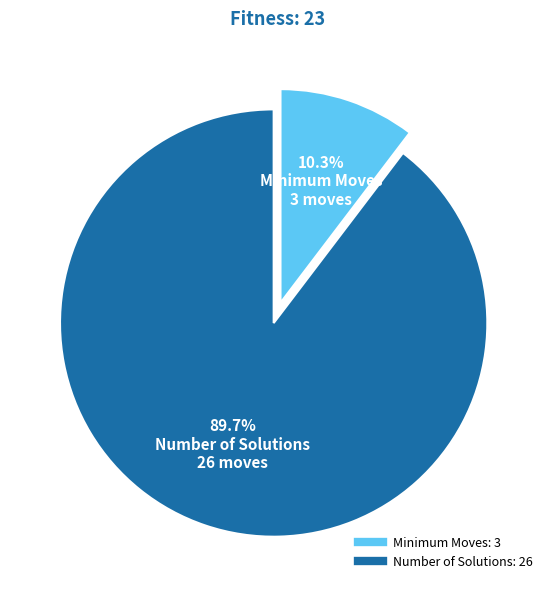

Which category has the smallest portion of the pie?

Minimum Moves